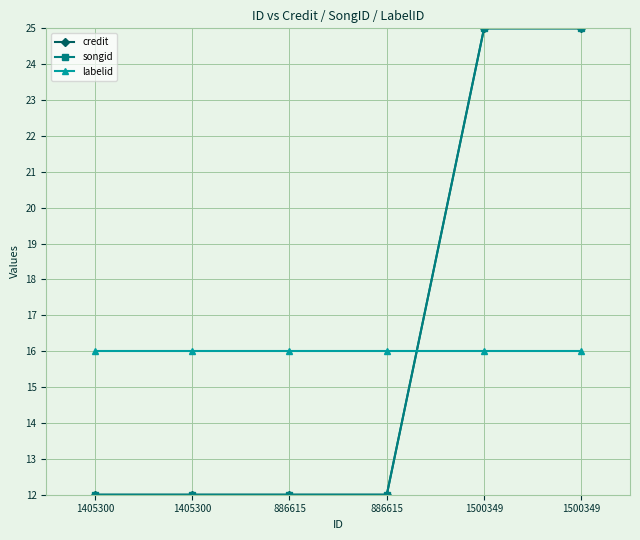

Does the chart display data point markers on the line(s)?

Yes